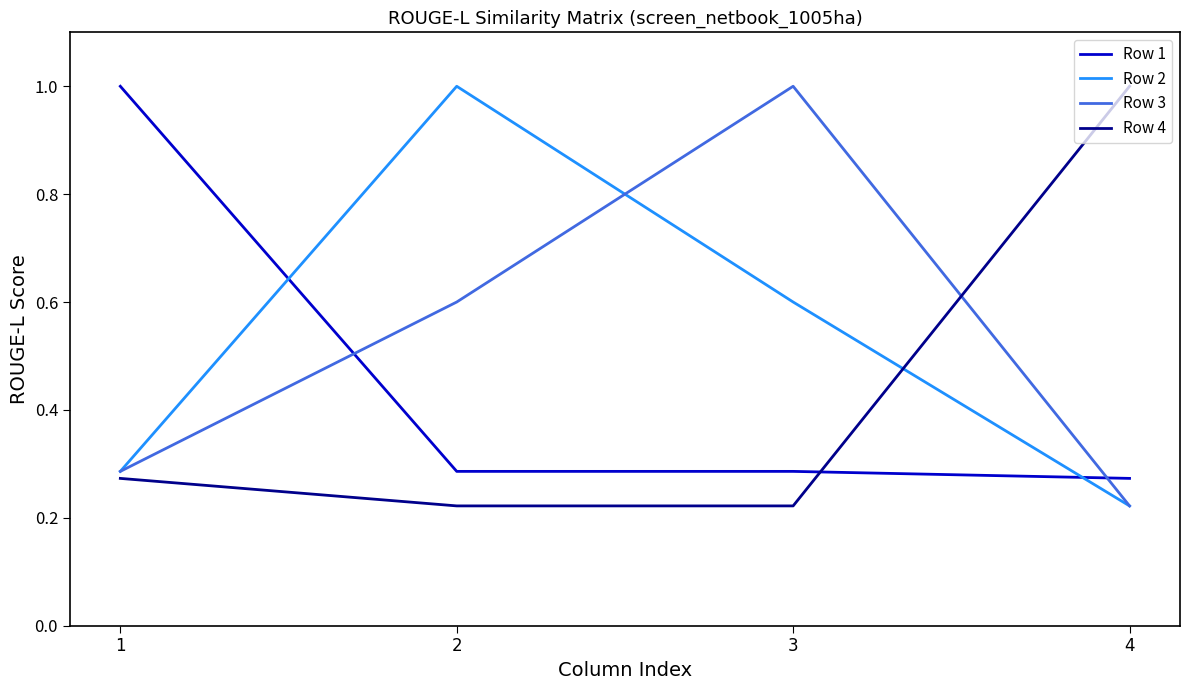

Between which two adjacent categories do Row 4 and Row 1 first intersect?

3 and 4